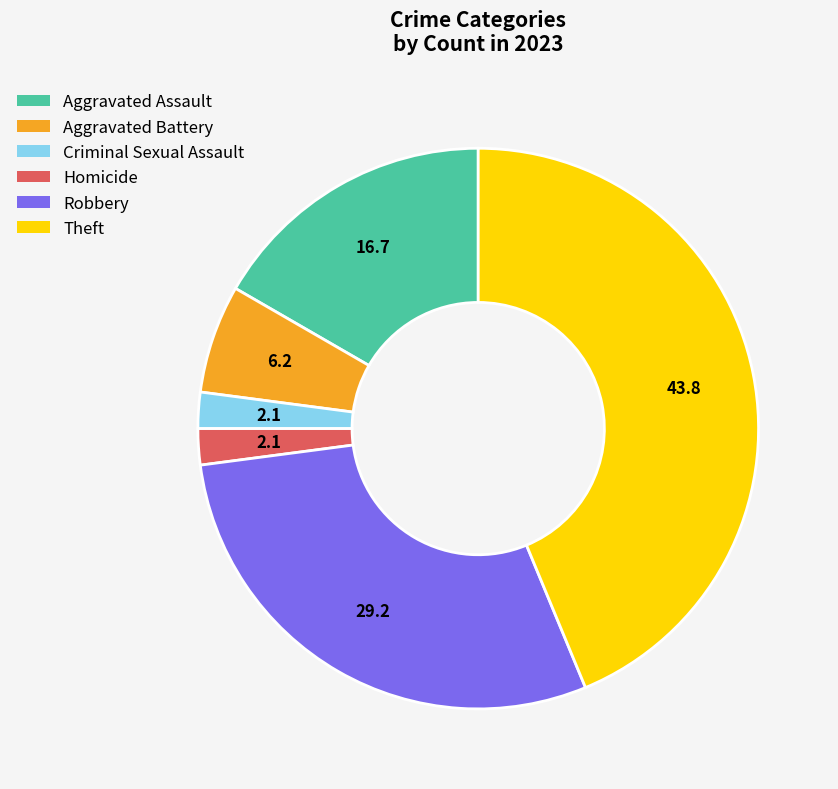

What is the ratio of the value at Theft to the value at Homicide?

21.0